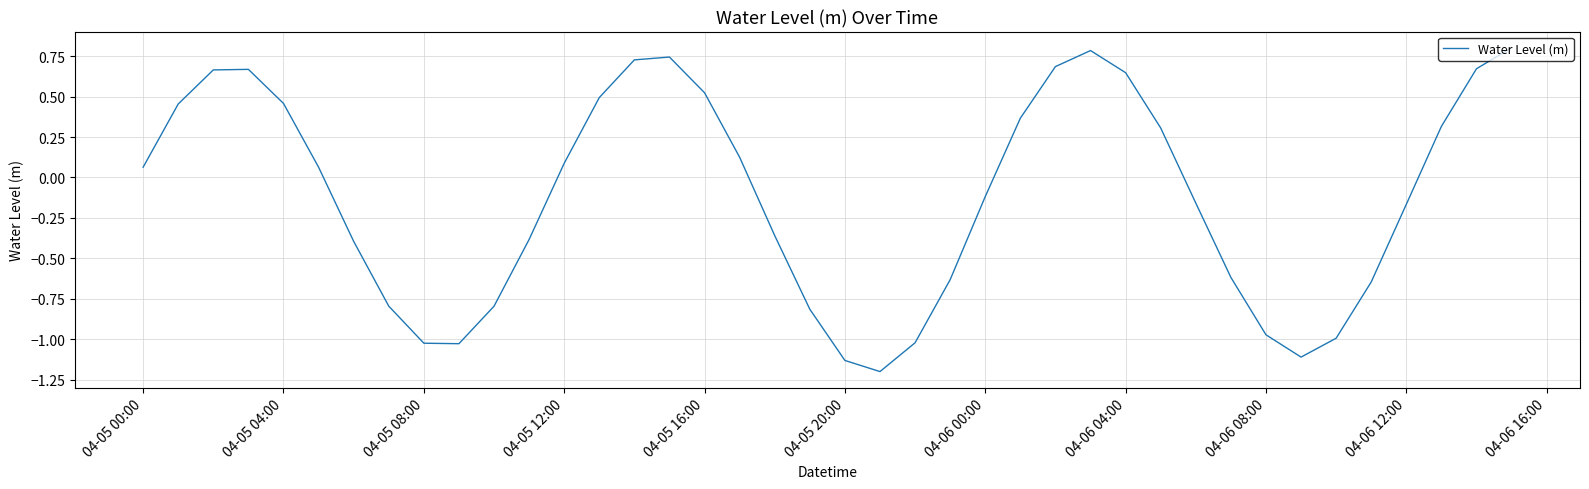

What is the minimum value shown in the chart?

-1.2